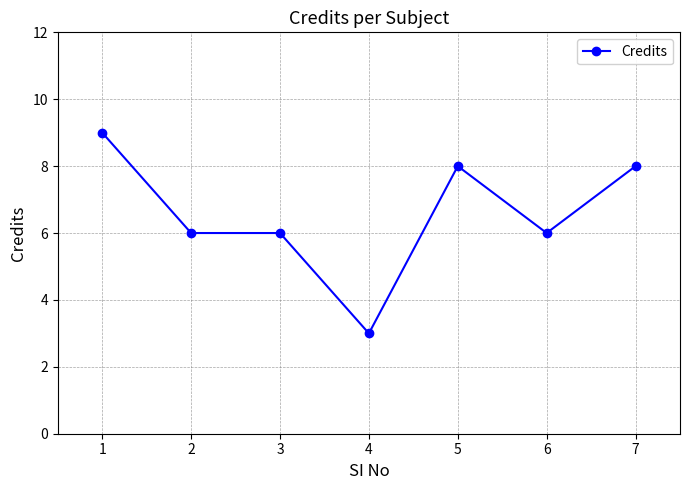

At which label does the data first exceed 6?

1